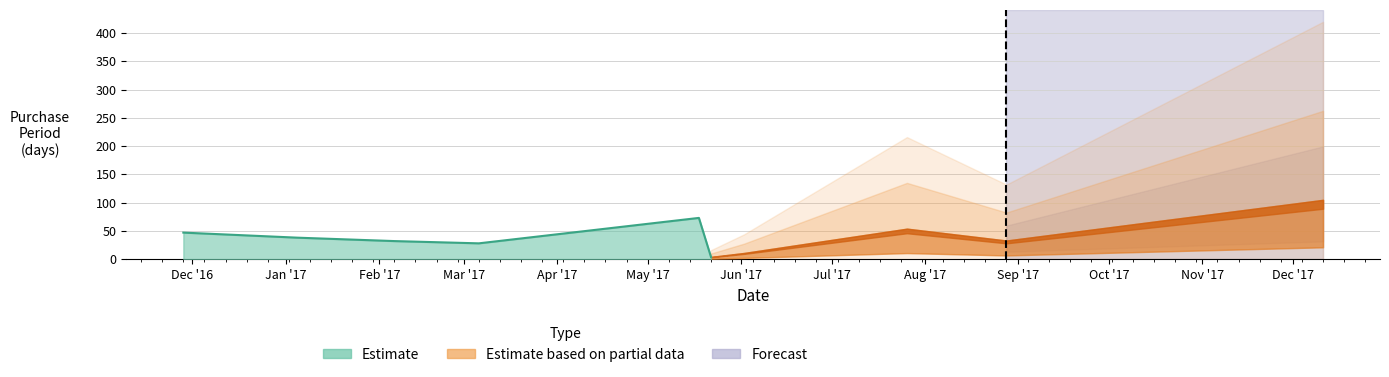

Where is the first local maximum?

2017-05-18